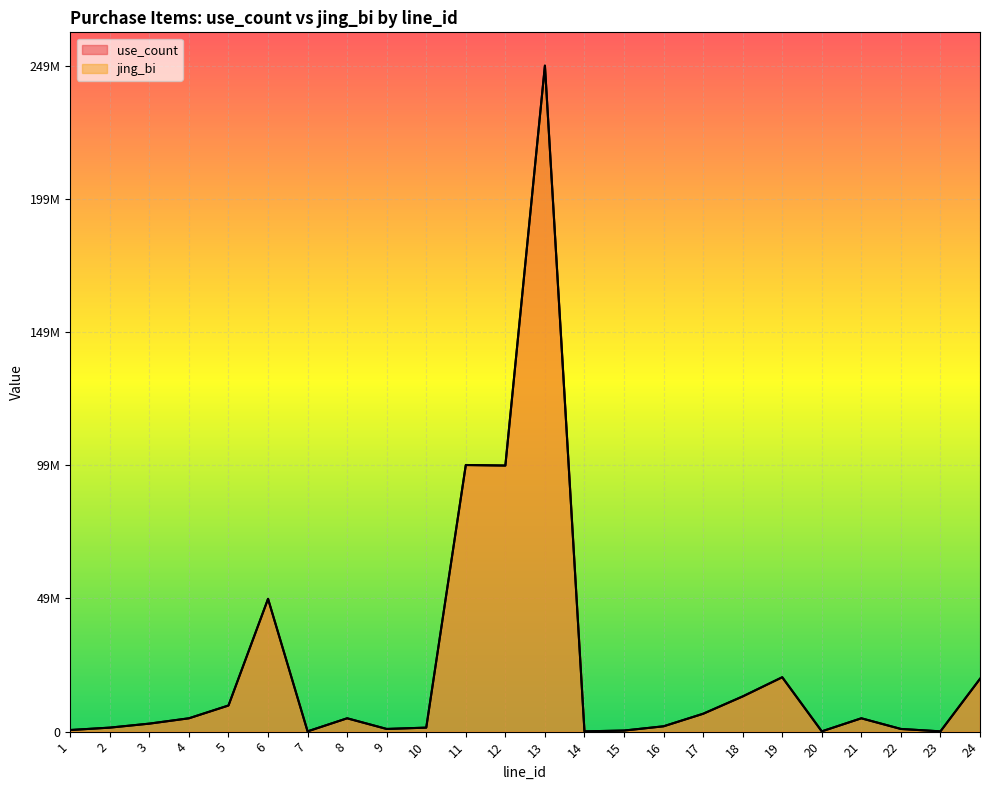

Does the chart display data point markers on the line(s)?

No